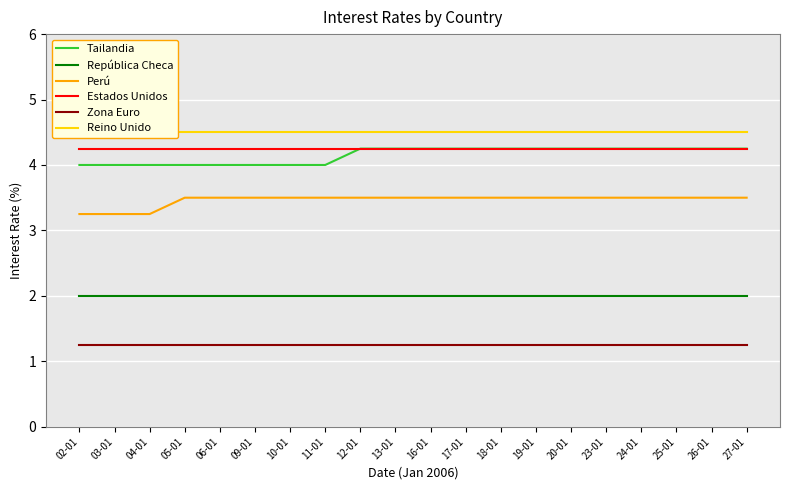

Which category has the highest value in the Reino Unido series?

02-01